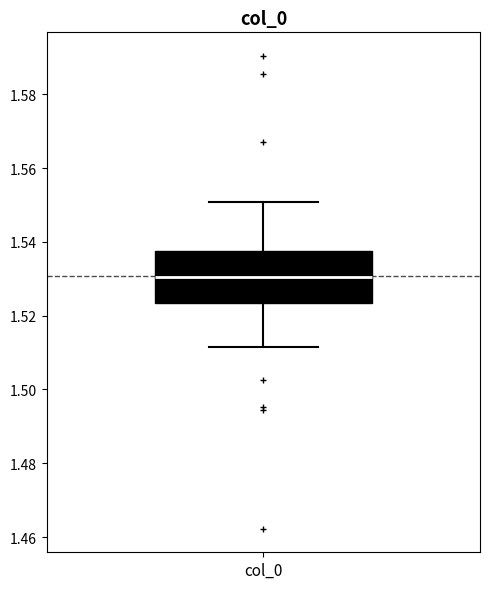

Read this box plot against the y-axis: the position of the median line, the range covered by the box, and the ends of both whiskers. The values are not printed on the chart, so give them approximately, as read against the axis.

median 1.530, box 1.524 to 1.538, whiskers 1.512 to 1.550